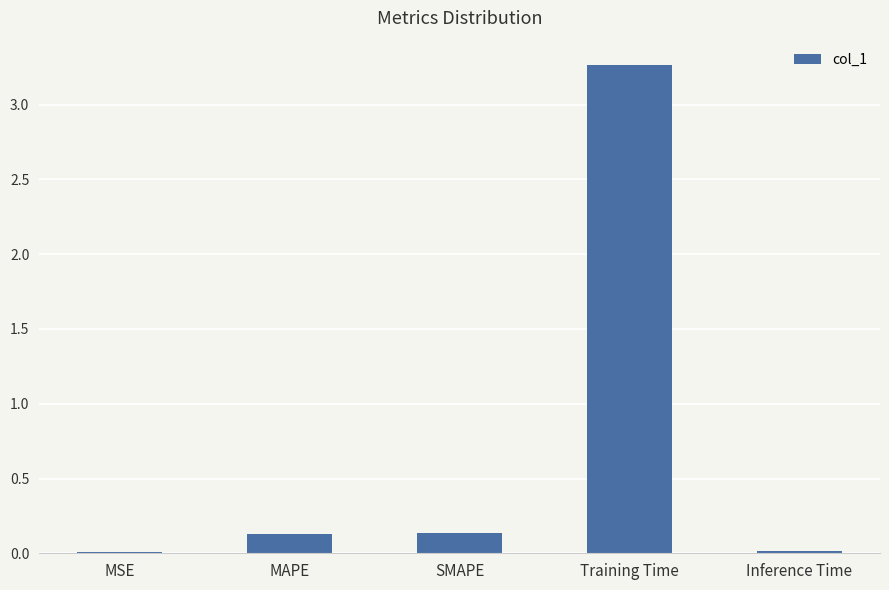

What is the change in value from MAPE to Training Time?

+3.1